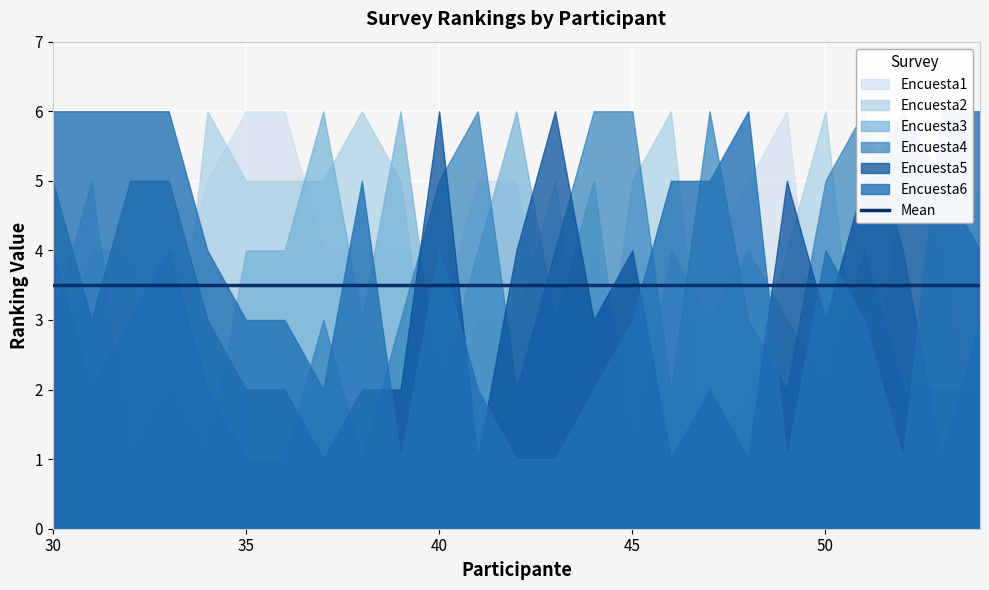

Reading left to right, extract all data points from this chart.

Encuesta1: 1	1	2	3	5	6	6	4	4	4	3	5	5	2	4	2	3	4	5	6	1	2	3	3	5
Encuesta2: 2	4	4	1	6	5	5	5	6	5	1	3	3	5	1	5	6	1	2	4	6	1	5	4	1
Encuesta3: 3	5	1	2	1	4	4	6	3	6	2	4	6	3	5	1	4	3	4	3	2	4	2	2	2
Encuesta4: 4	2	3	4	2	1	1	3	1	3	5	6	2	4	6	6	2	6	3	2	5	6	4	1	3
Encuesta5: 5	3	5	5	3	2	2	1	2	2	6	1	4	6	3	4	1	2	1	5	3	5	6	5	4
Encuesta6: 6	6	6	6	4	3	3	2	5	1	4	2	1	1	2	3	5	5	6	1	4	3	1	6	6